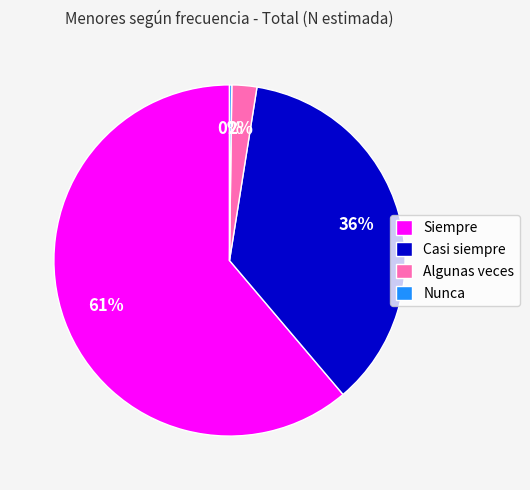

To the nearest percent, what is the average slice percentage?

25%